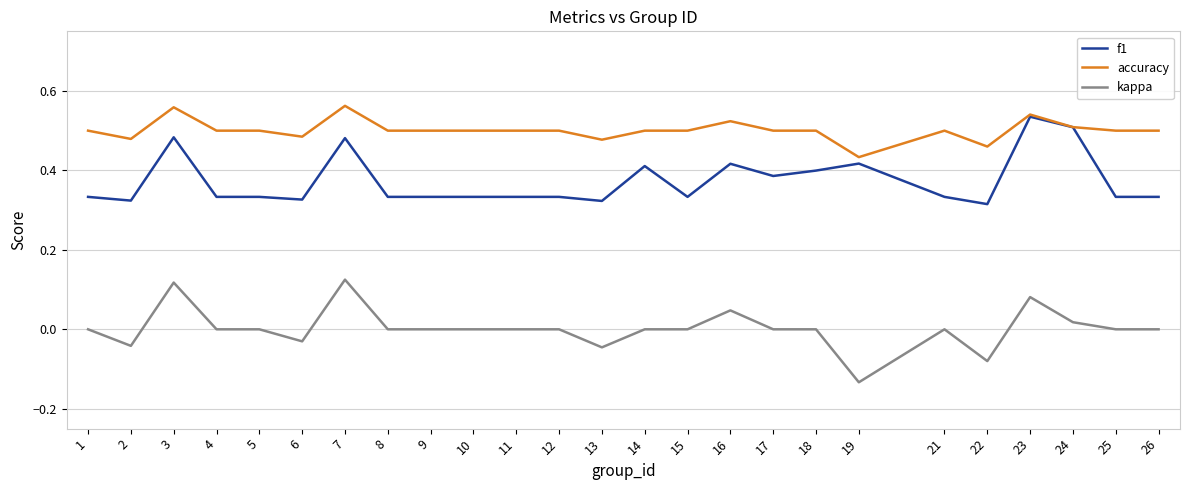

Is the value of accuracy at 10 greater than the value of kappa at 13?

Yes